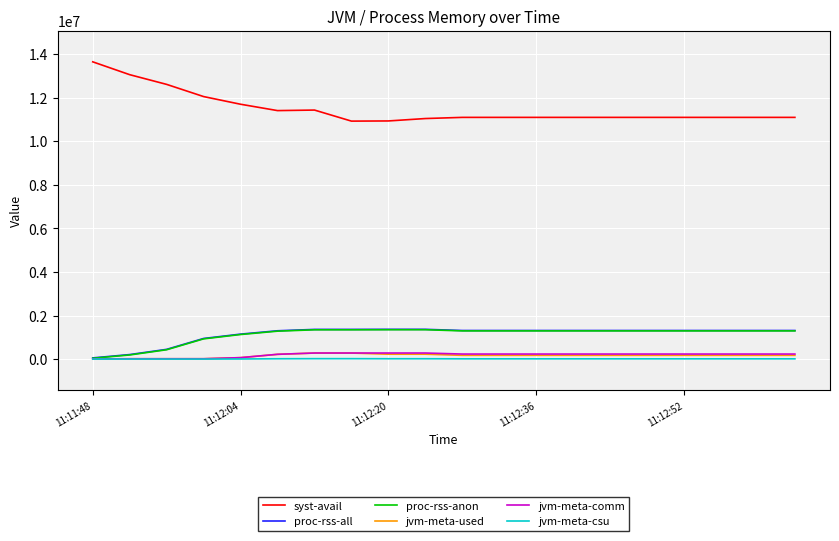

Which series has the largest range (max minus min)?

syst-avail